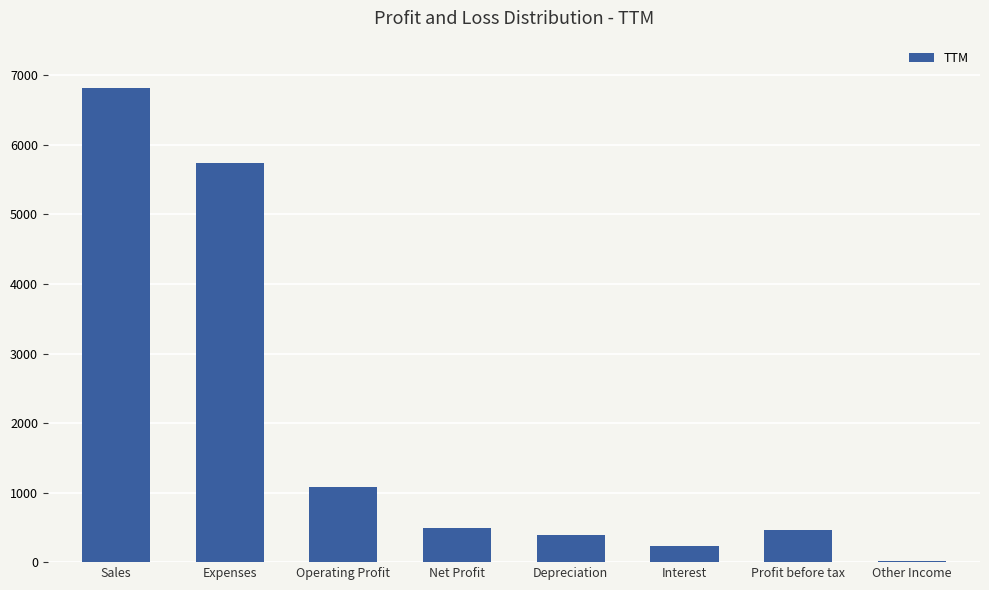

Are the bars horizontal?

No